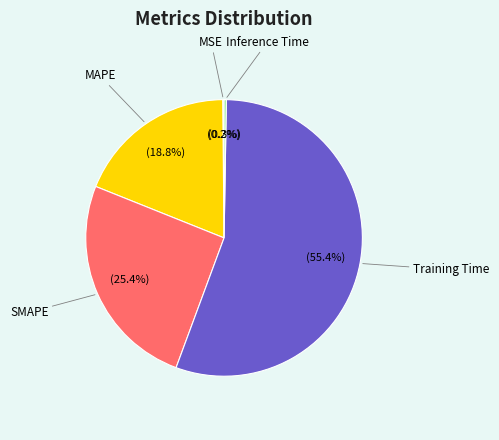

Is there a majority slice in this chart?

Yes